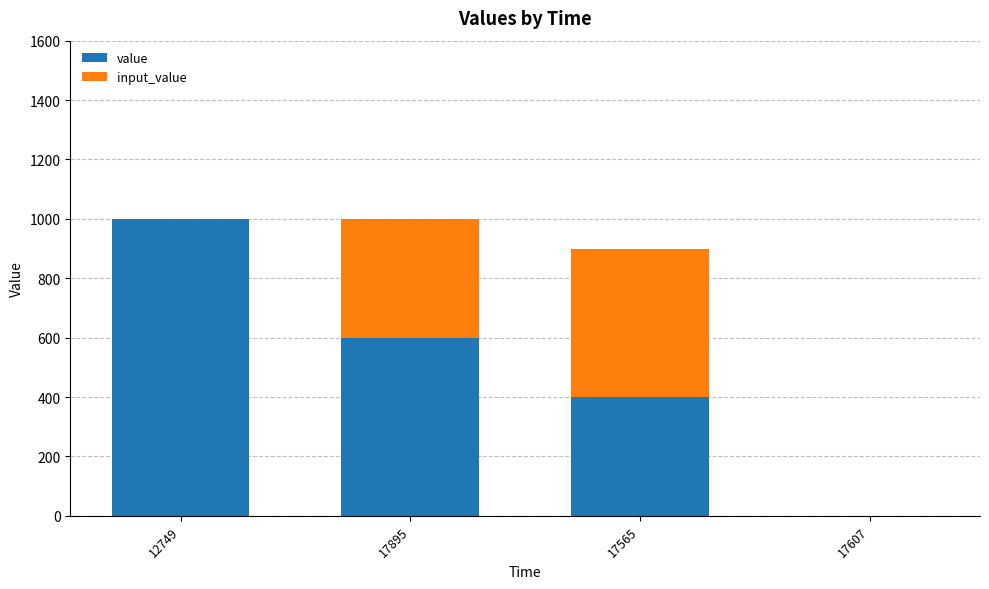

Are the bars horizontal?

No